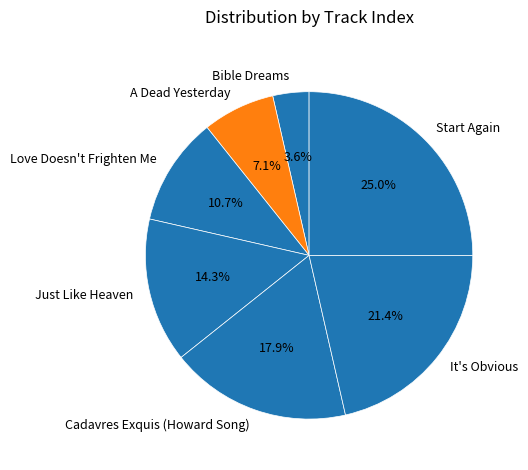

What percentage is the A Dead Yesterday slice, to the nearest percent?

7%